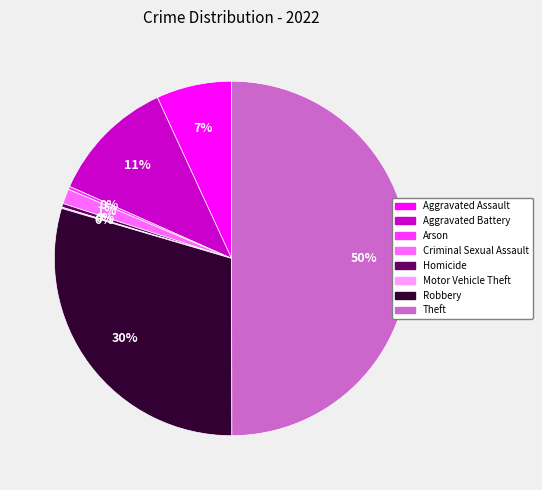

To the nearest percent, what is the average slice percentage?

12%